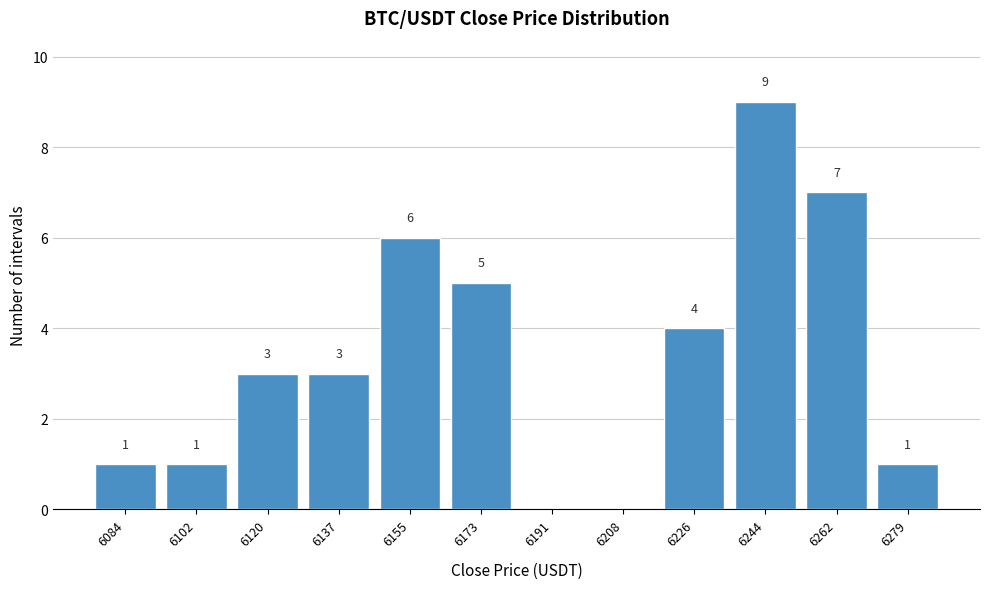

Reading left to right, extract all data points from this chart.

6084=1	6102=1	6120=3	6137=3	6155=6	6173=5	6191=0	6208=0	6226=4	6244=9	6262=7	6279=1